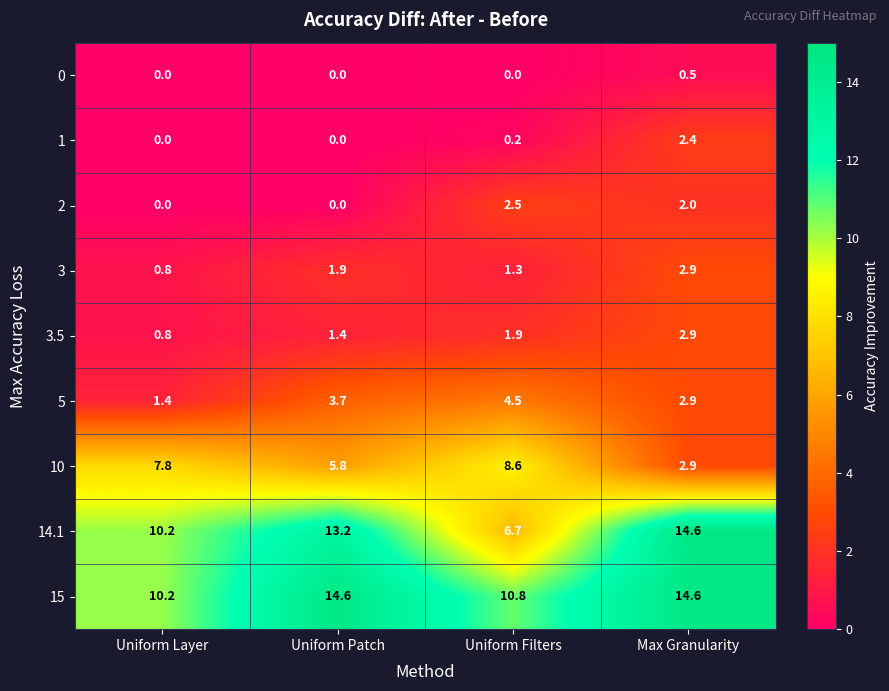

At how many categories does at least one series exceed 8?

4